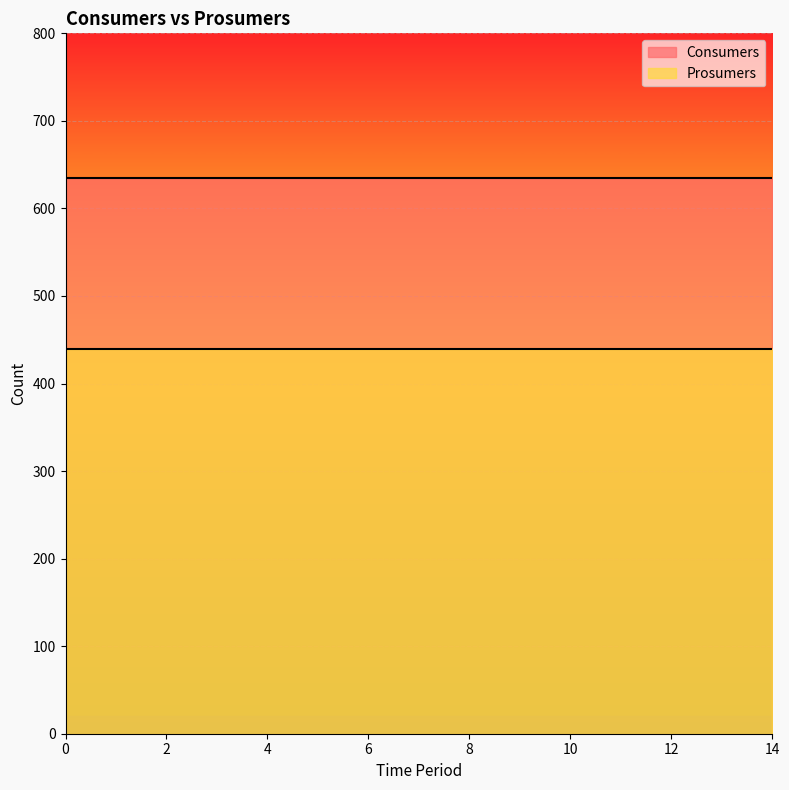

Reading right to left, extract all data points from this chart.

Consumers: 14=635	13=635	12=635	11=635	10=635	9=635	8=635	7=635	6=635	5=635	4=635	3=635	2=635	1=635	0=635
Prosumers: 14=440	13=440	12=440	11=440	10=440	9=440	8=440	7=440	6=440	5=440	4=440	3=440	2=440	1=440	0=440